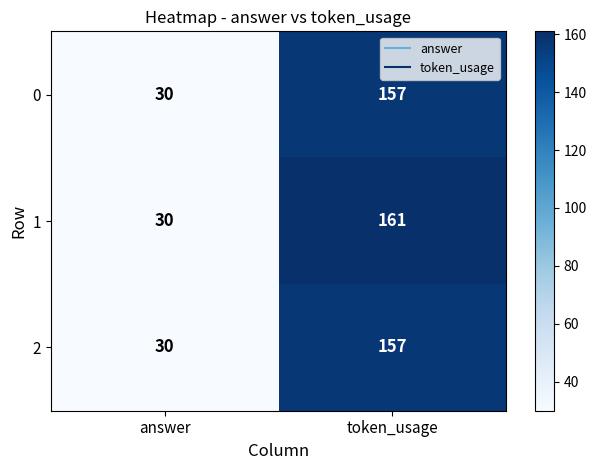

Count the number of categories in the chart.

2